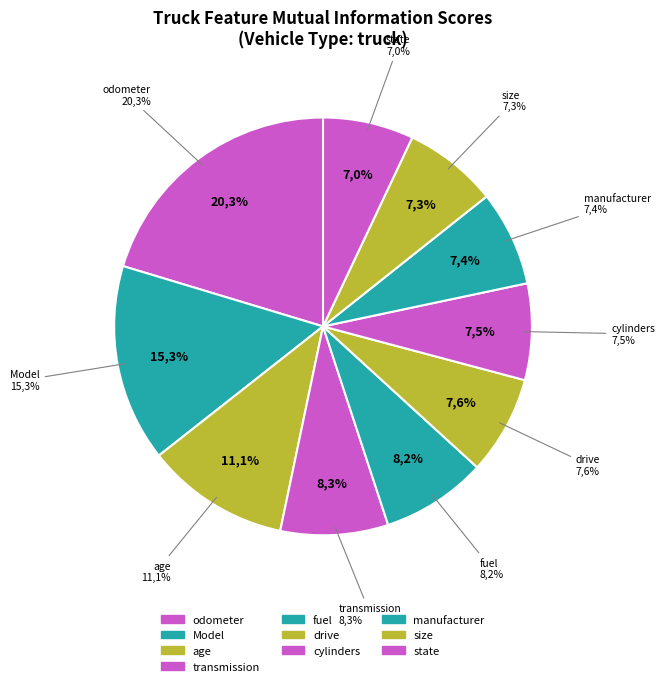

What is the smallest slice in the pie chart?

state